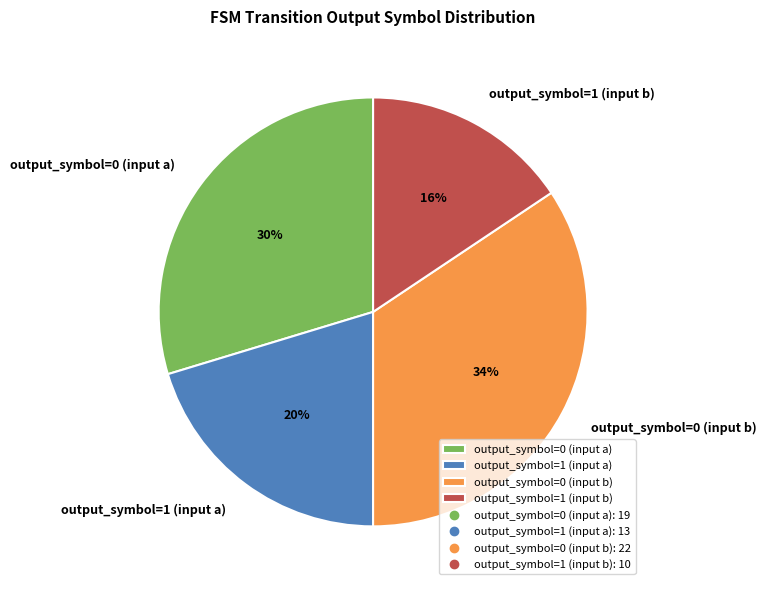

What percentage is the output_symbol=0 (input a) slice, to the nearest percent?

30%